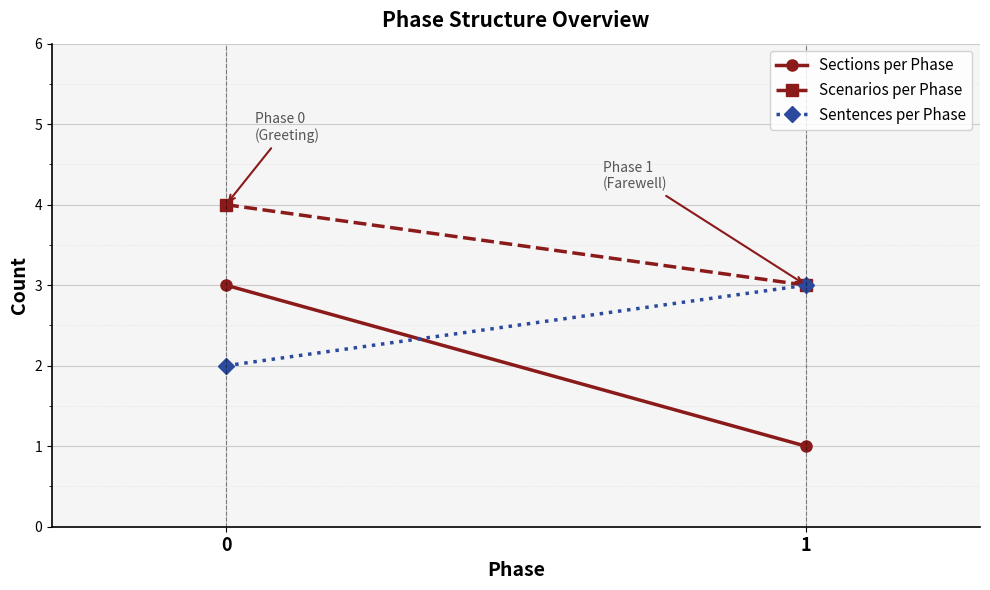

The Sentences per Phase series shows 3 at 1. True or false?

True